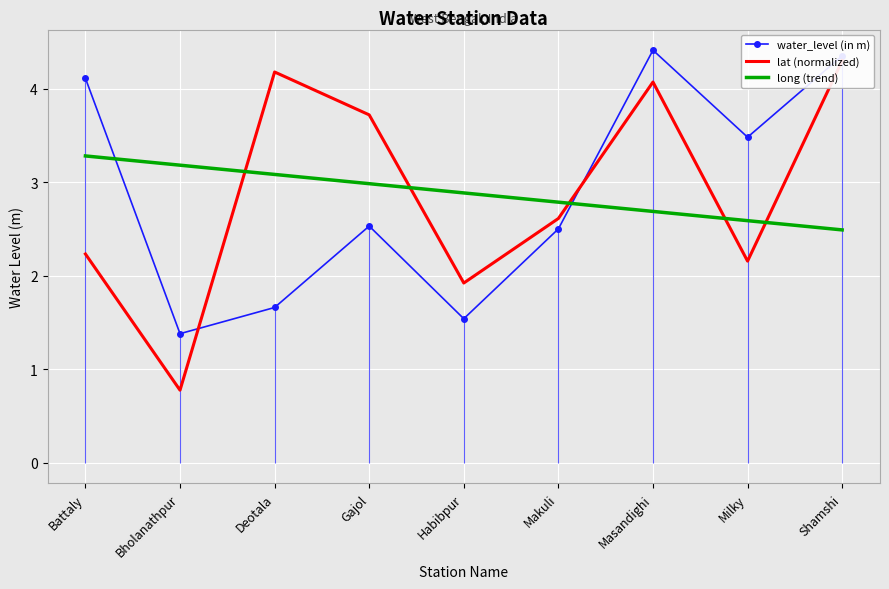

List the series in order of their peak value, highest first.

water_level (in m), lat (normalized), long (trend)